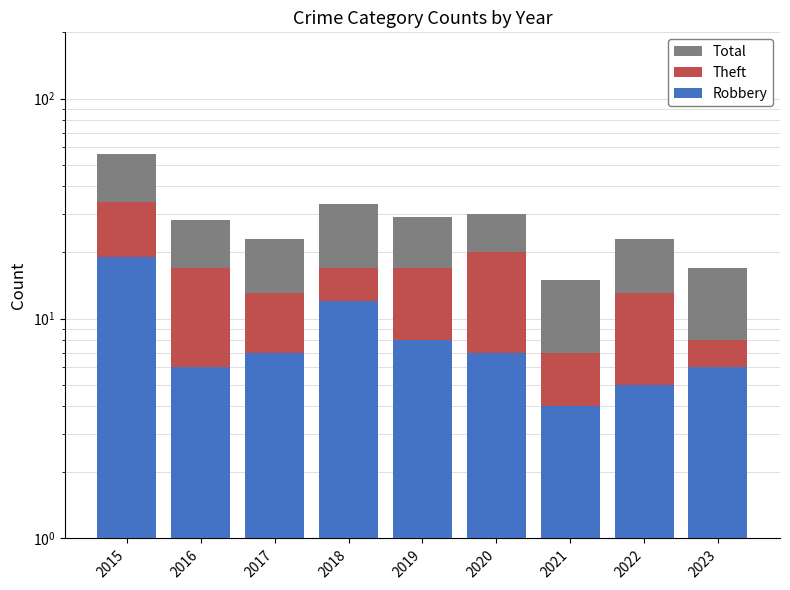

Between 2020 and 2023, which series saw the biggest shift?

Total